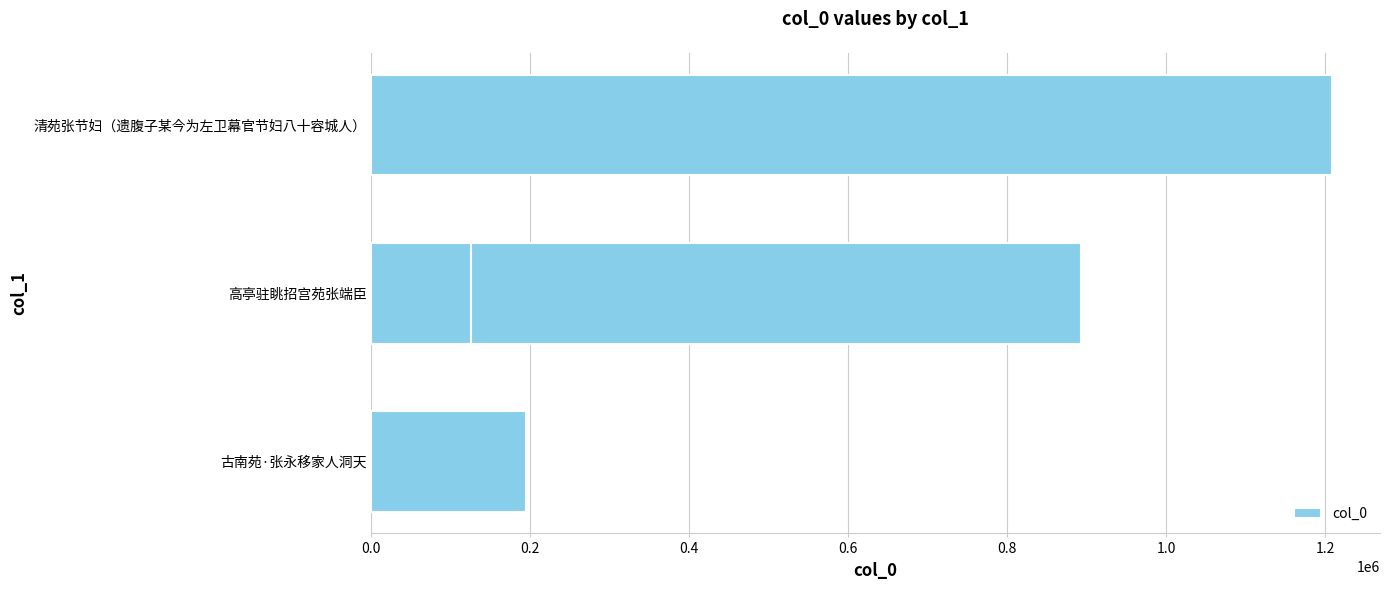

How many bars are there in total?

4